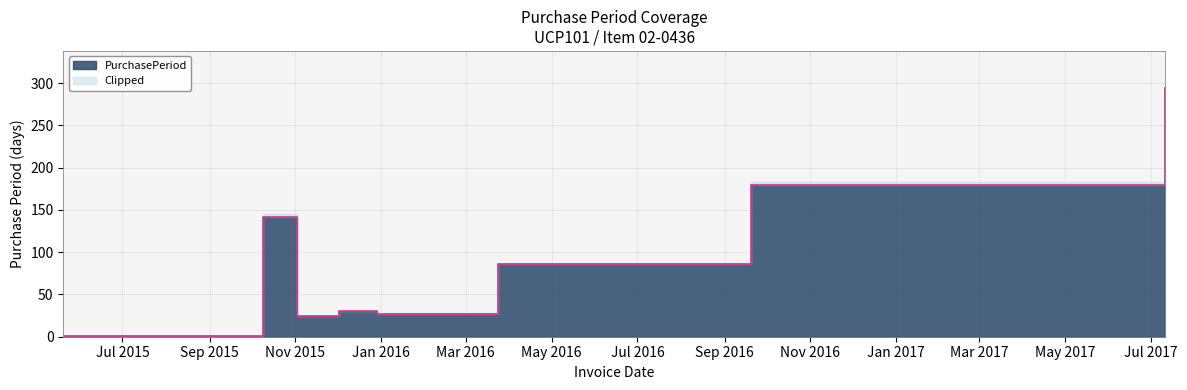

How many interior local peaks (higher than both neighbors) does the data have?

2